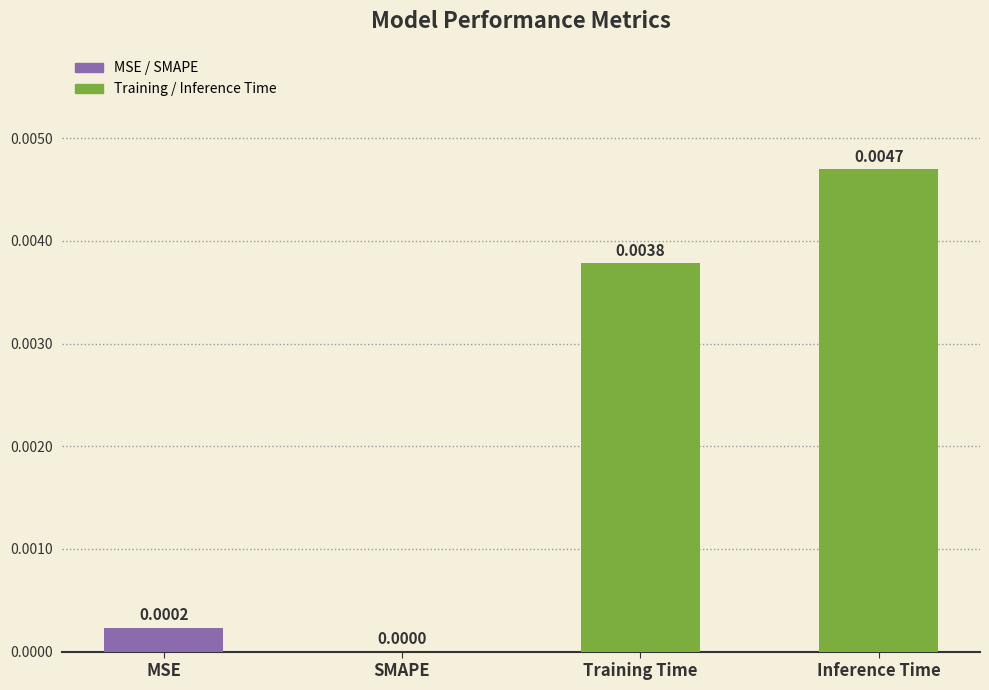

Between SMAPE and Inference Time, which is larger?

Inference Time